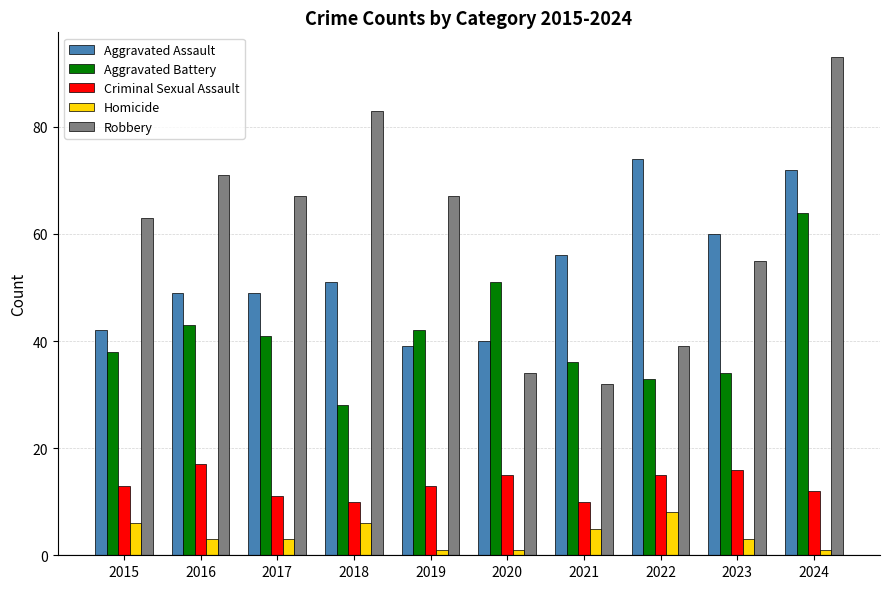

The Criminal Sexual Assault series shows 15 at 2020. True or false?

True